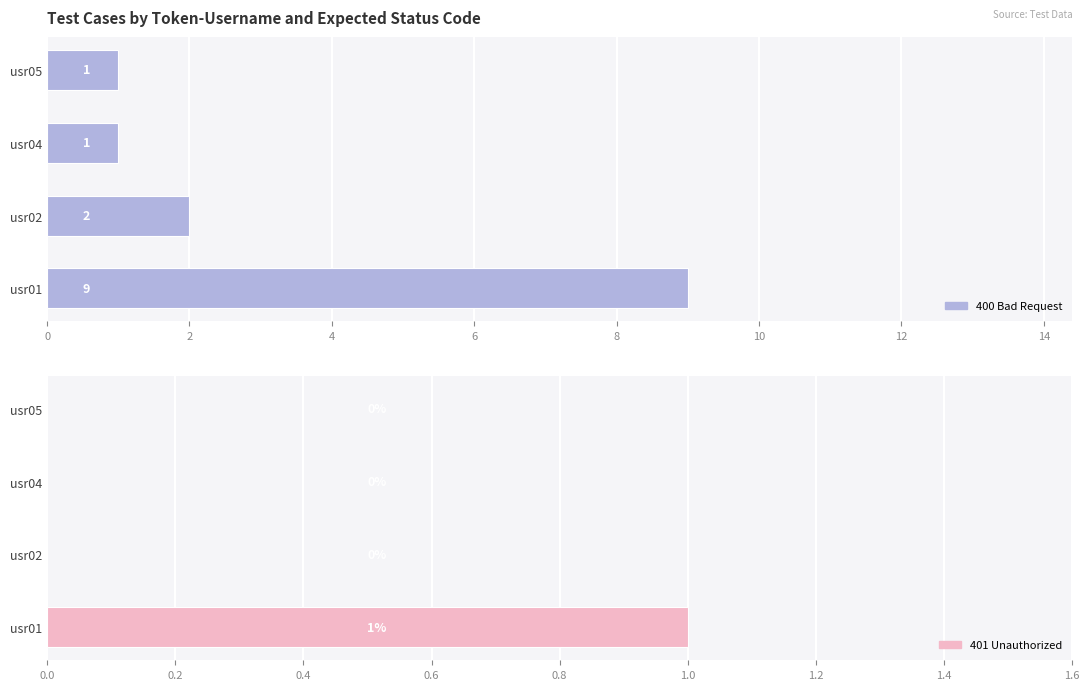

What is the difference between the second highest and second lowest values in the 400 Bad Request series?

1